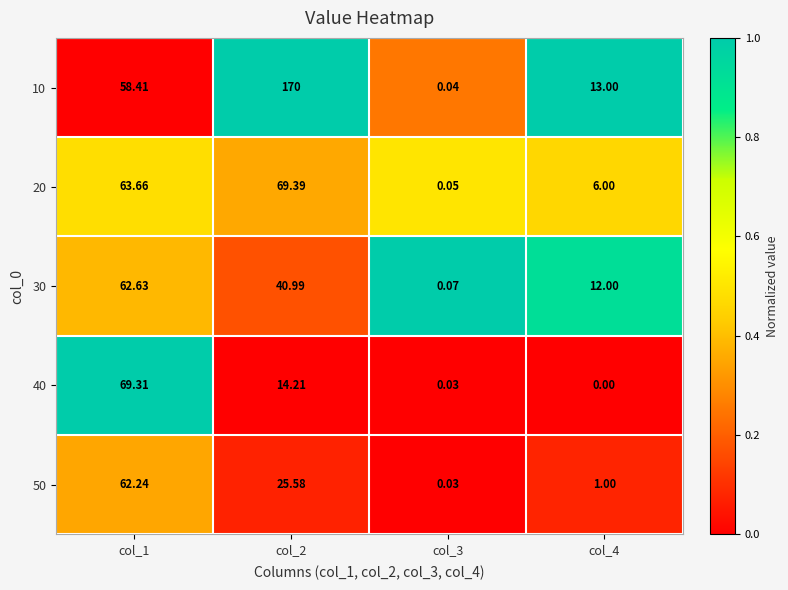

Rank the series at col_1 from highest to lowest value.

40, 20, 30, 50, 10